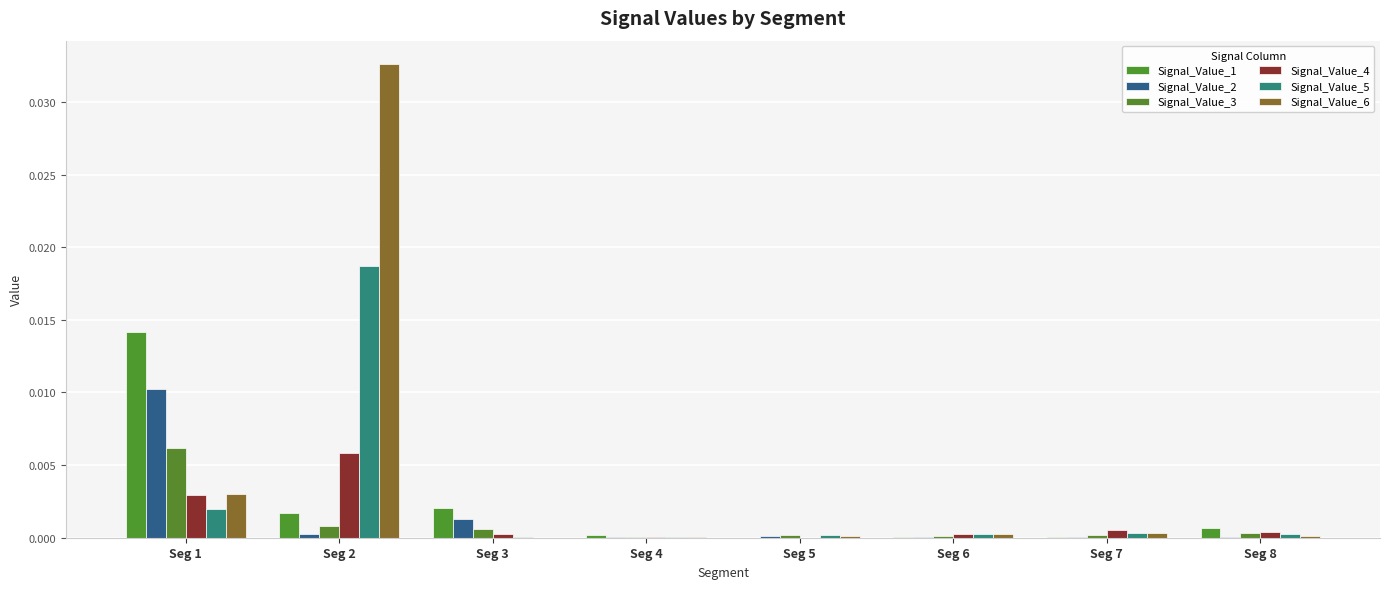

Between Seg 1 and Seg 5, which series saw the biggest shift?

Signal_Value_1